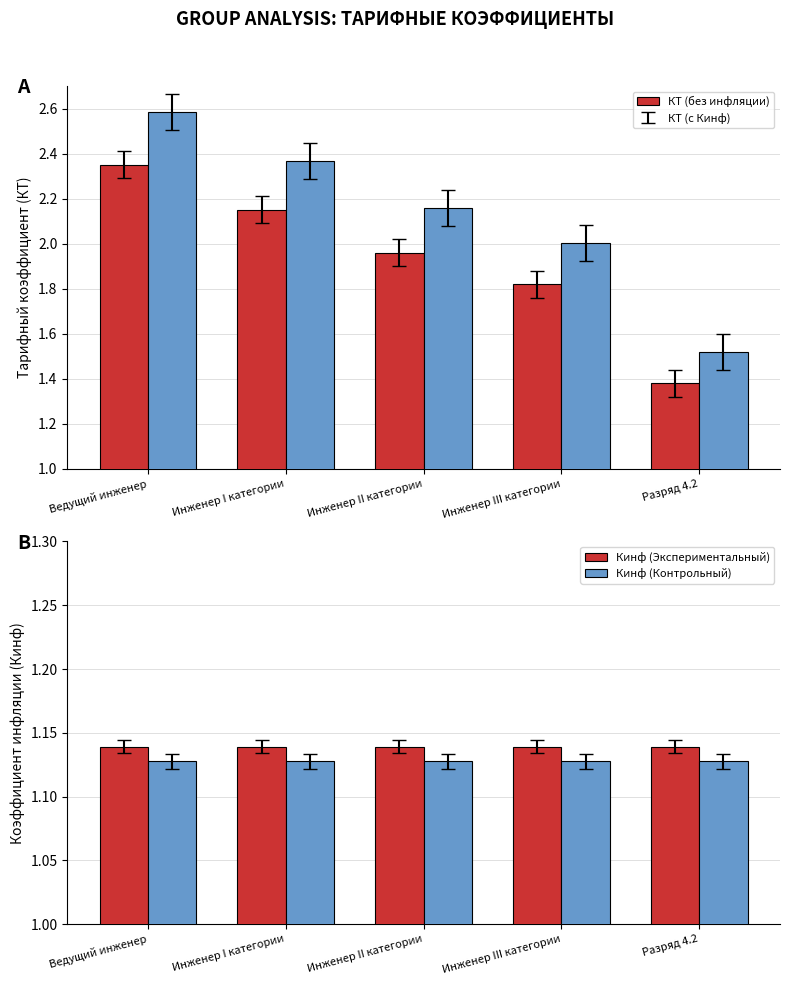

What is the average value of the Кинф (Контрольный) series?

1.1